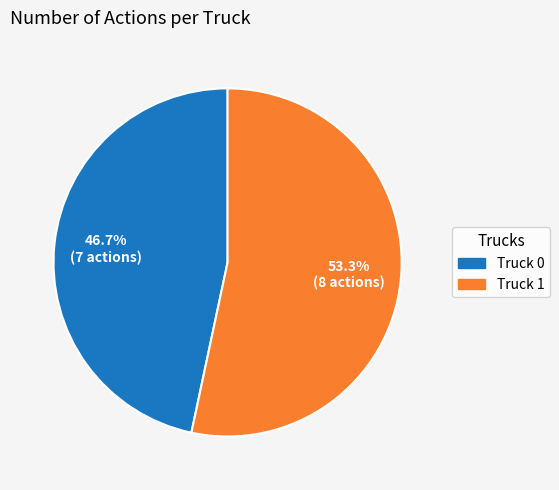

How many slices are in this pie chart?

2